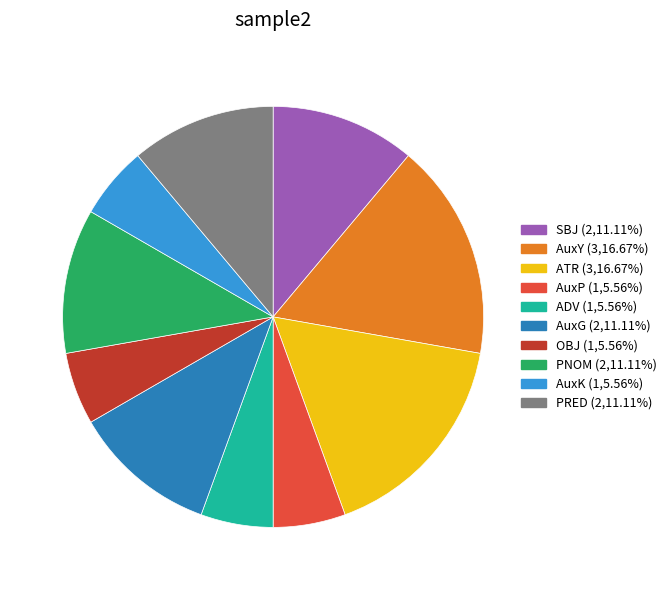

Is PRED the majority of the pie?

No